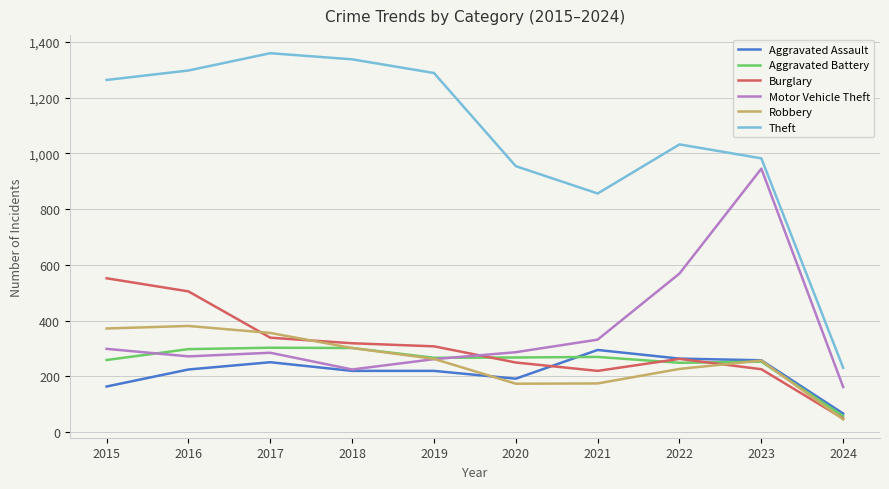

What is the spread (max minus min) of values at 2015?

1099